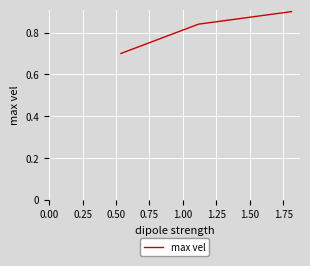

What is the minimum value shown in the chart?

0.7